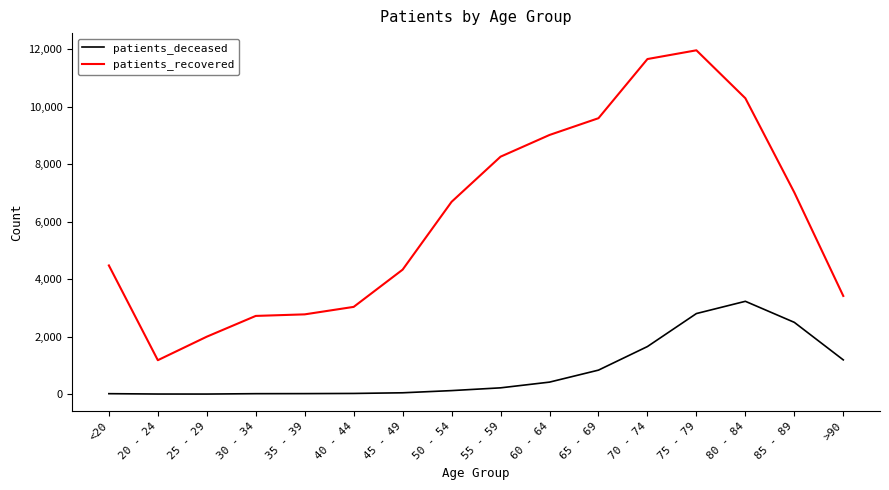

True or false: patients_deceased has a value of 2292 at 70 - 74.

False